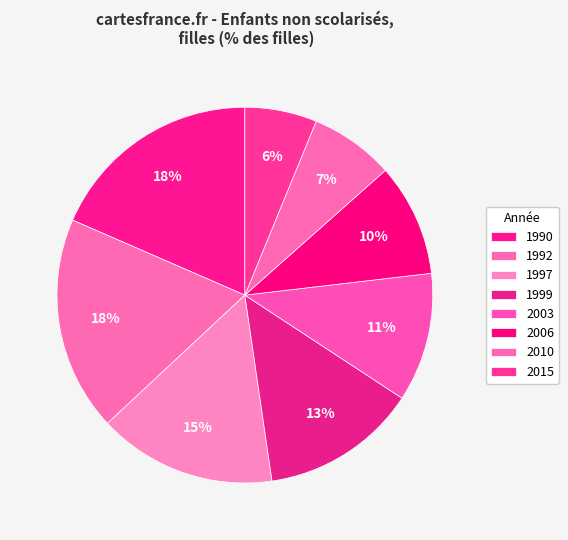

How many segments does this pie chart have?

8